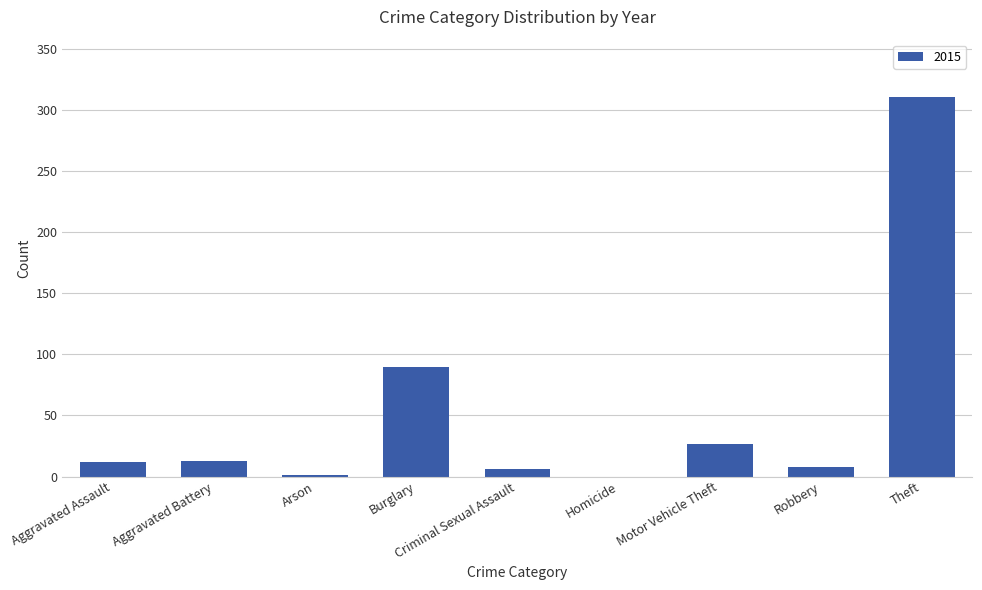

What is the sum of the values at Robbery and Motor Vehicle Theft?

35